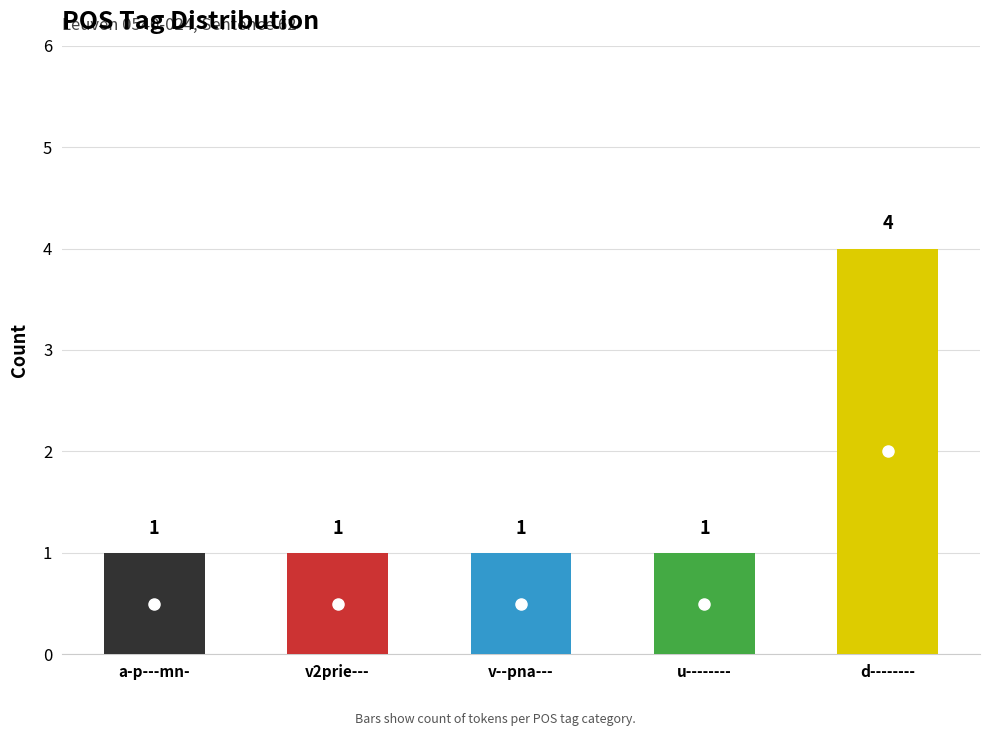

What is the change in value from u-------- to d--------?

+3